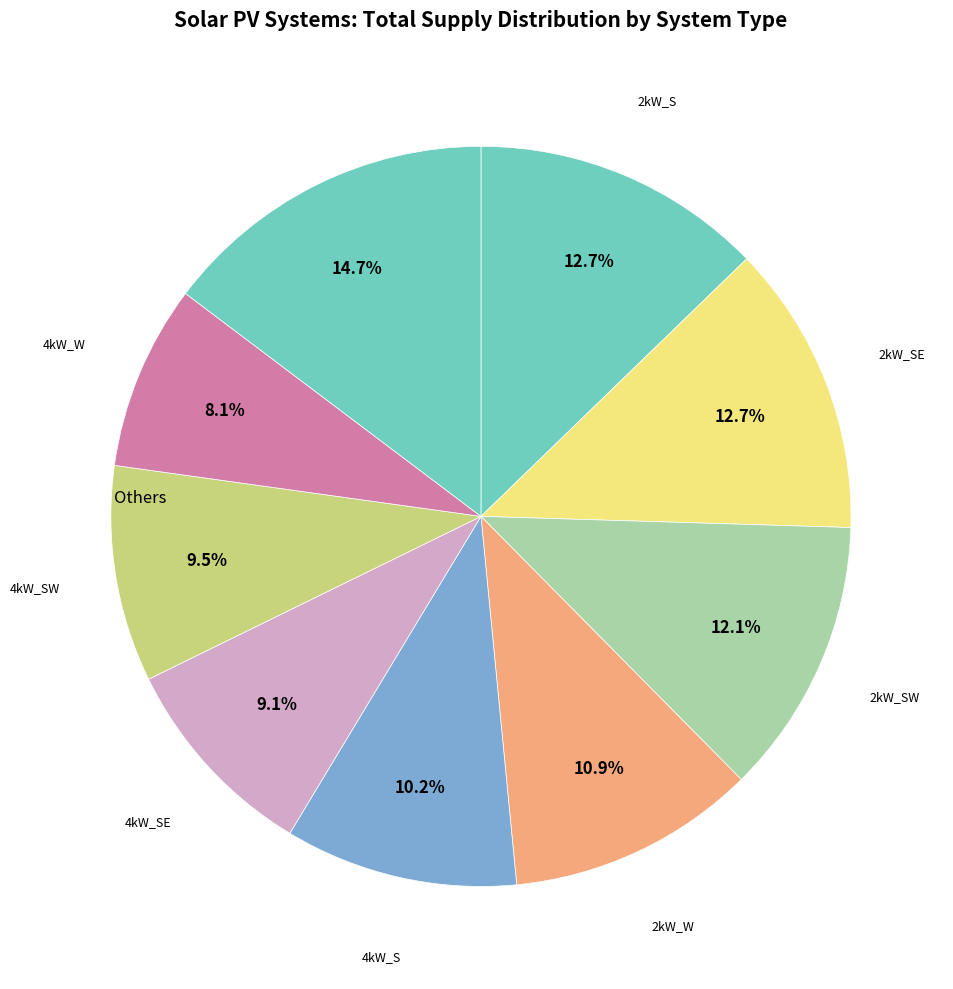

How many slices are in this pie chart?

9